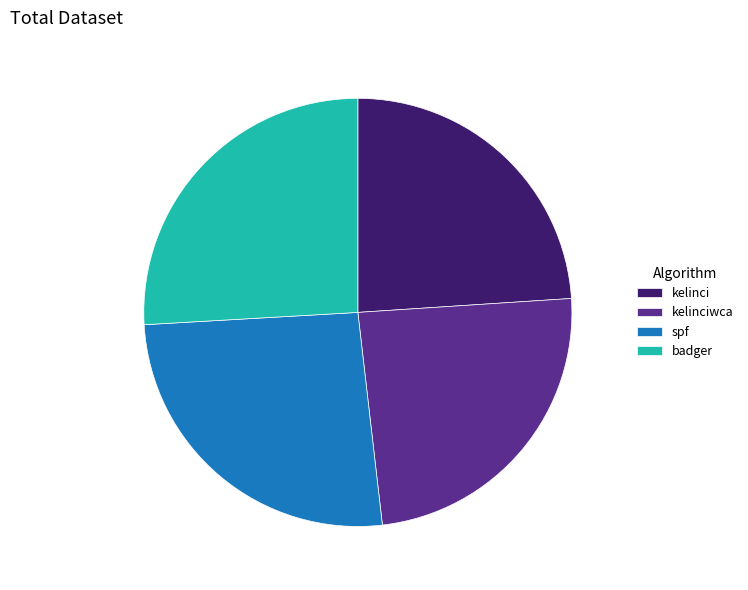

Which has a higher value, spf or kelinci?

spf